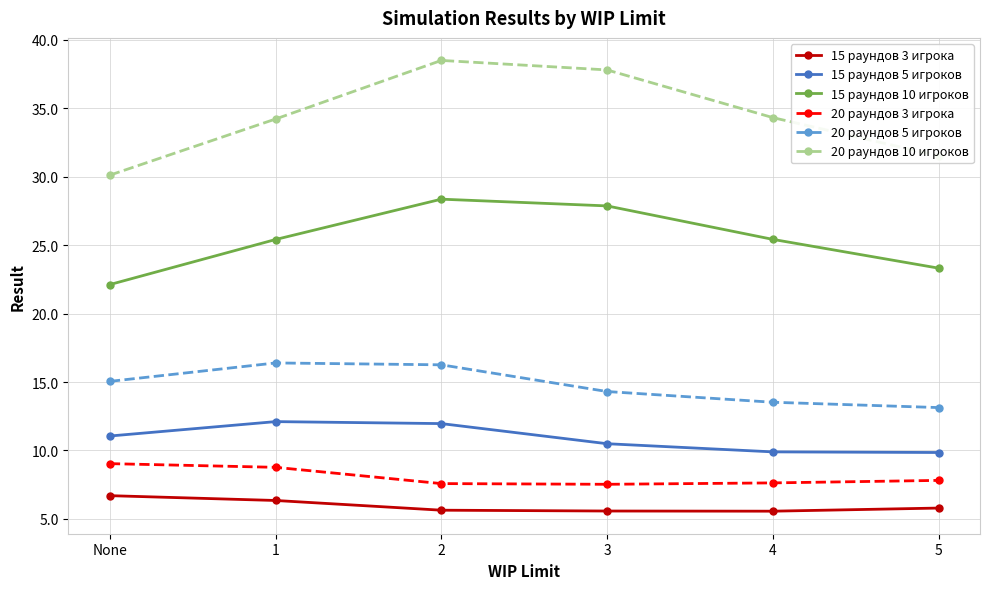

The 20 раундов 5 игроков series shows 14.3 at 3. True or false?

True